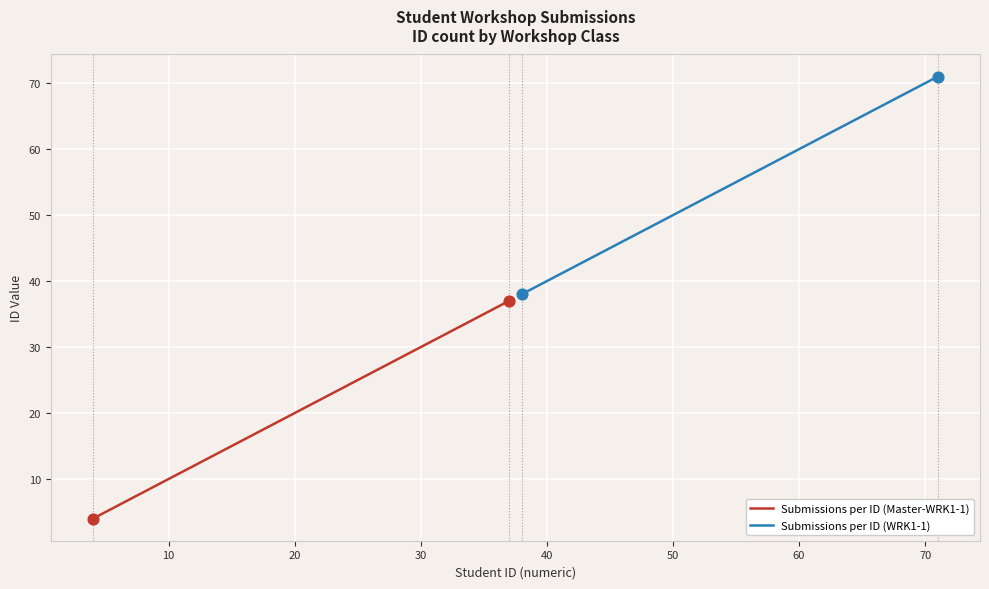

Which series reaches the minimum Y coordinate?

Submissions per ID (Master-WRK1-1)